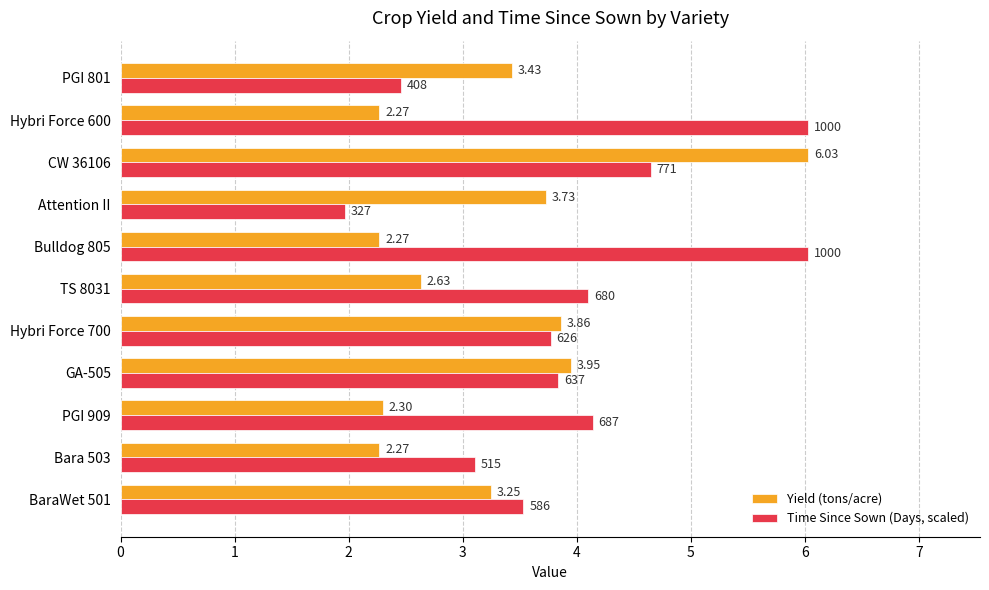

At which category is the sum across all series the highest?

CW 36106